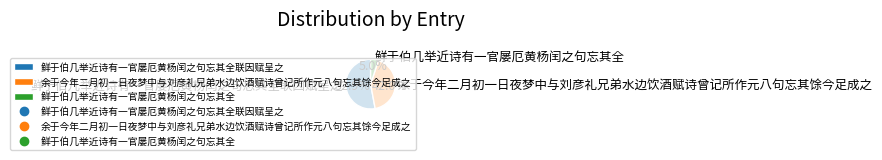

To the nearest percent, what is the average slice percentage?

33%